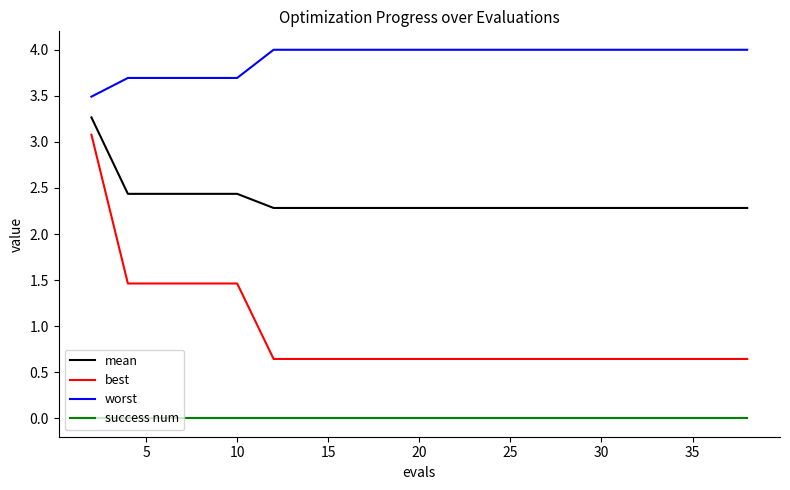

Rank the series by their average value, from highest to lowest.

worst, mean, best, success num